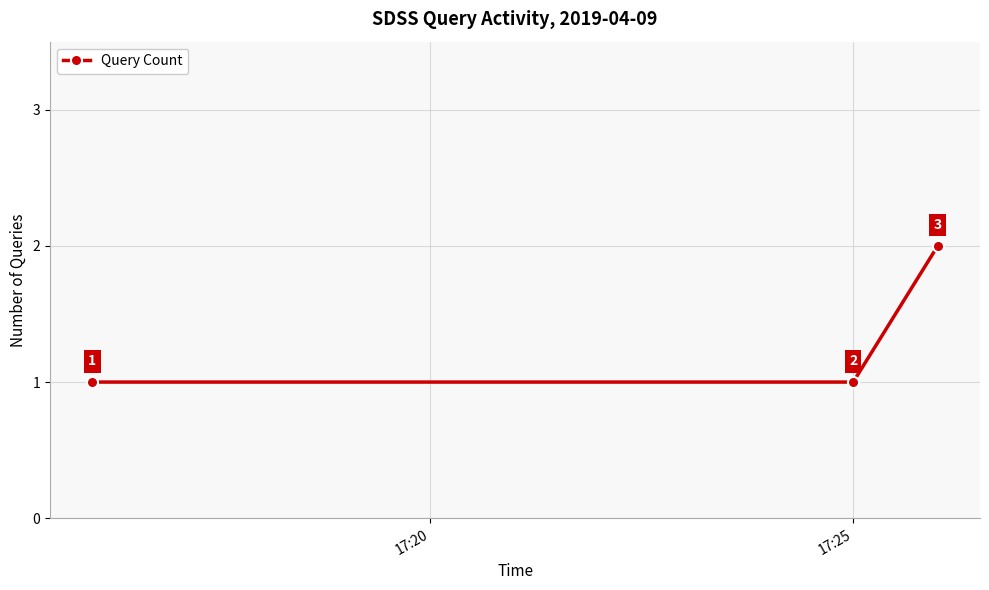

Does the chart display data point markers on the line(s)?

Yes